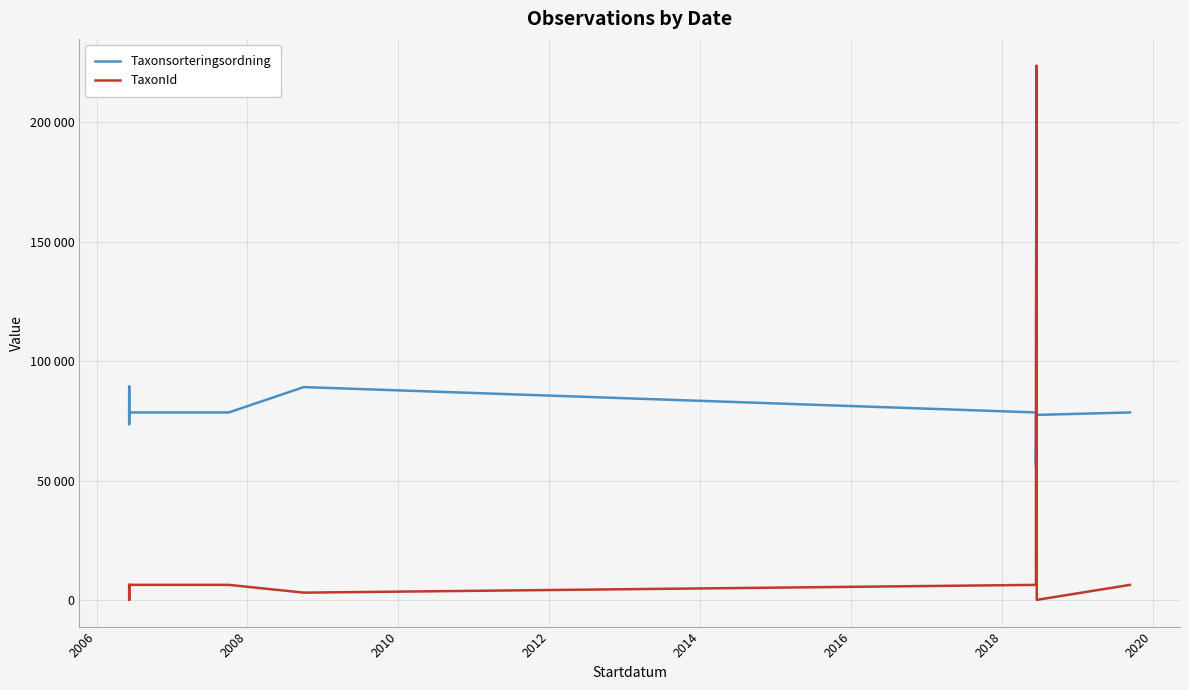

What are all the series names shown in the legend?

Taxonsorteringsordning, TaxonId